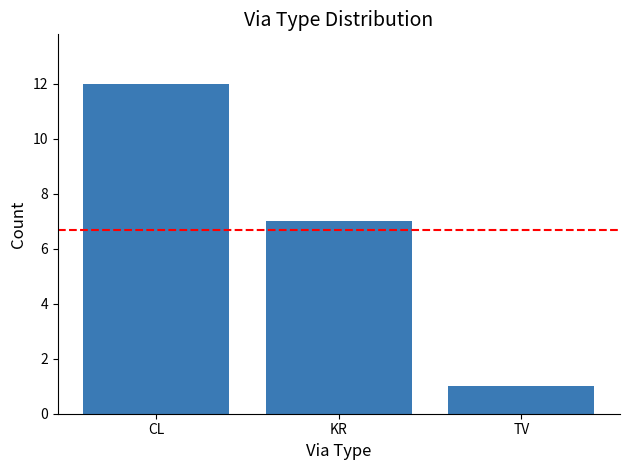

True or false: the data shows 1 at TV.

True